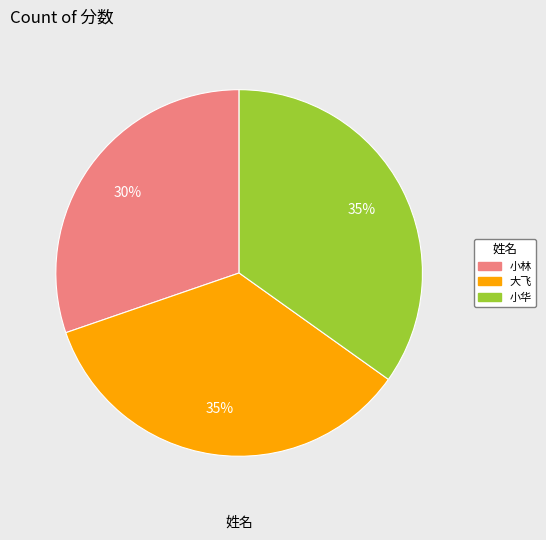

To the nearest percent, what percentage of the pie is 小华?

35%